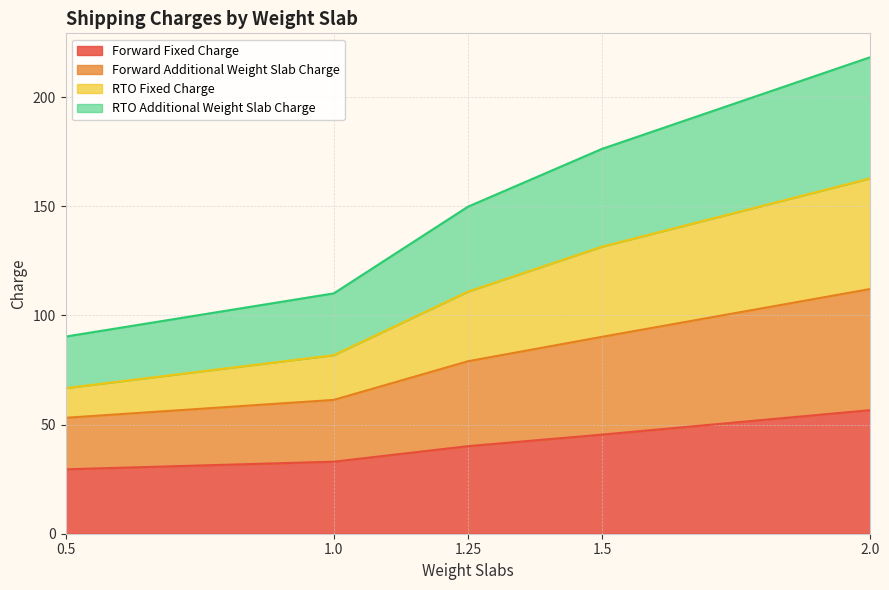

How many distinct data groups are displayed?

4